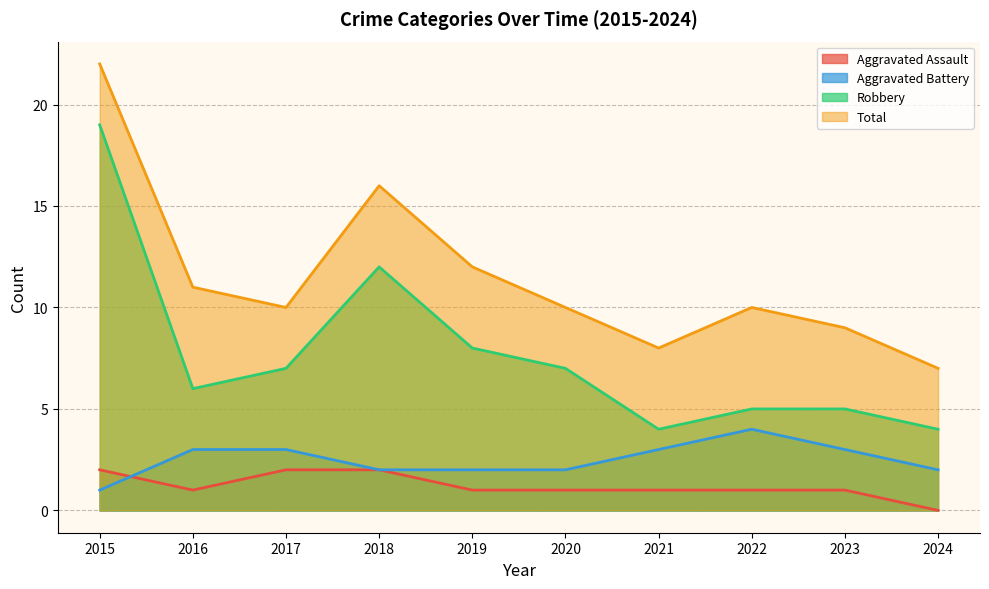

True or false: Robbery and Total cross at least once.

False